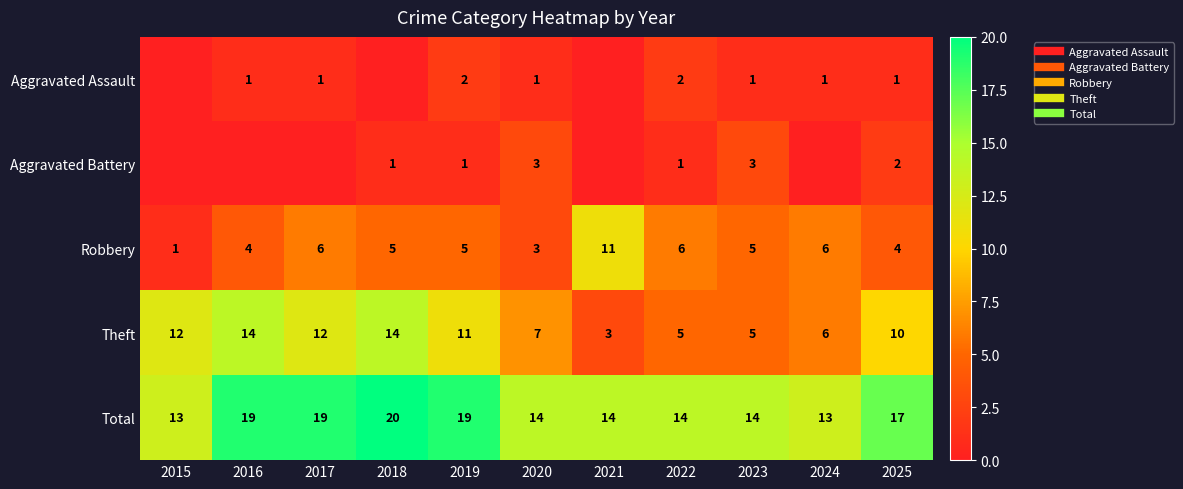

Between 2020 and 2025, which is larger?

2020